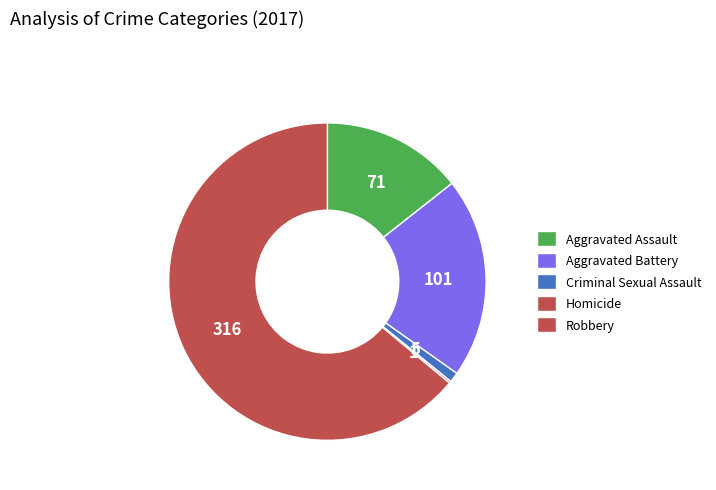

Do Homicide and Aggravated Battery together represent more than half of the pie?

No